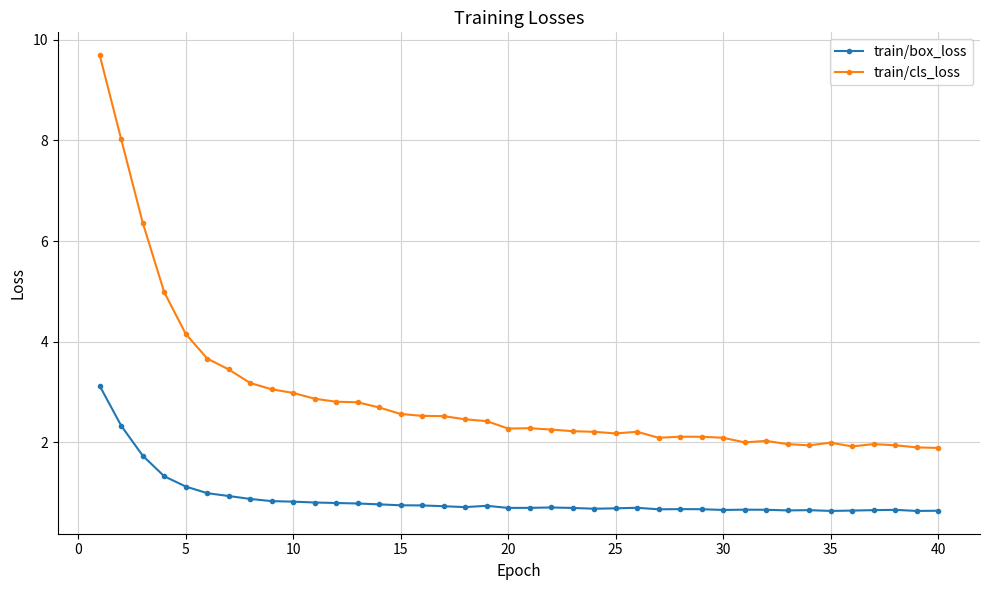

Which series has the largest total across all categories?

train/cls_loss